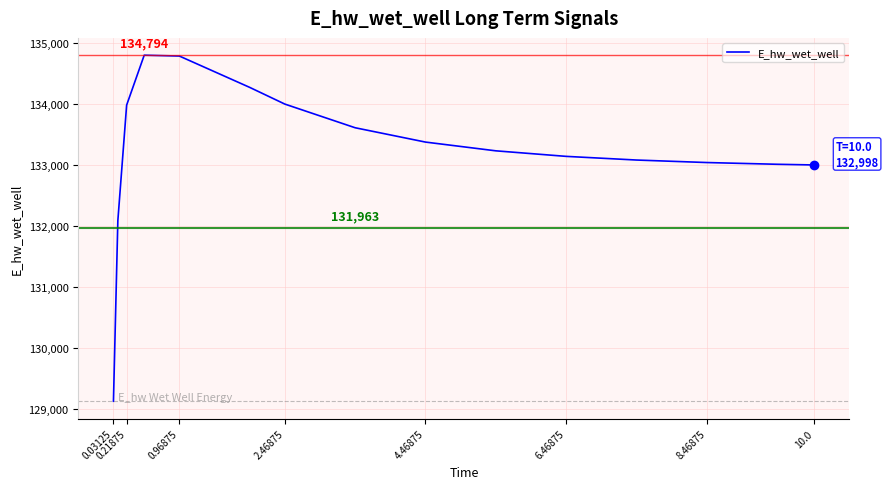

What is the minimum value shown in the chart?

129132.0